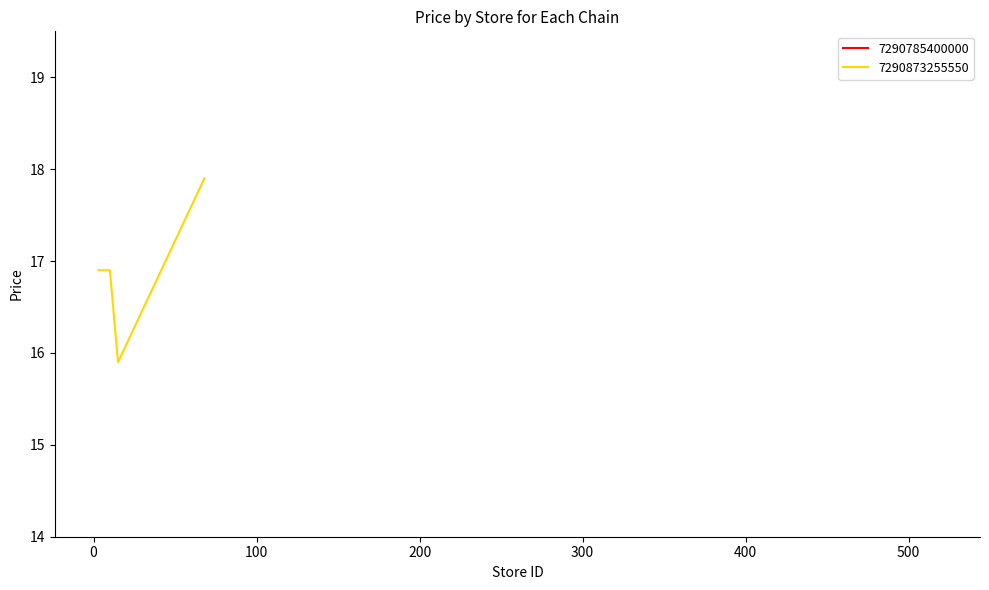

What is the maximum value shown in the chart?

17.9